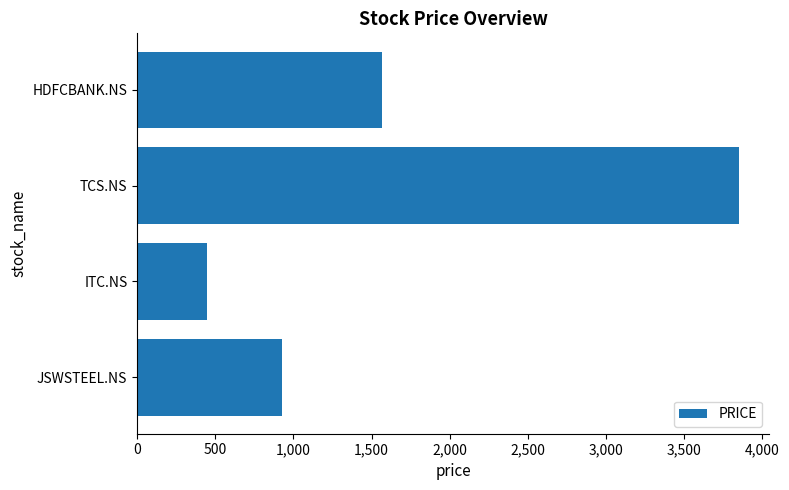

What is the difference between the values at ITC.NS and HDFCBANK.NS?

1120